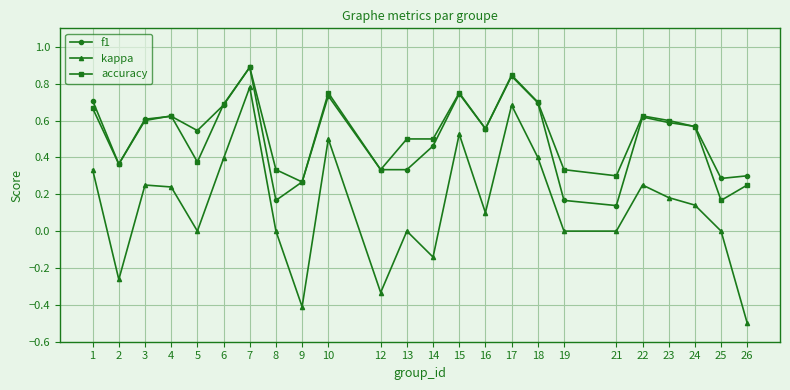

Is the value of f1 at 7 greater than the value of accuracy at 9?

Yes